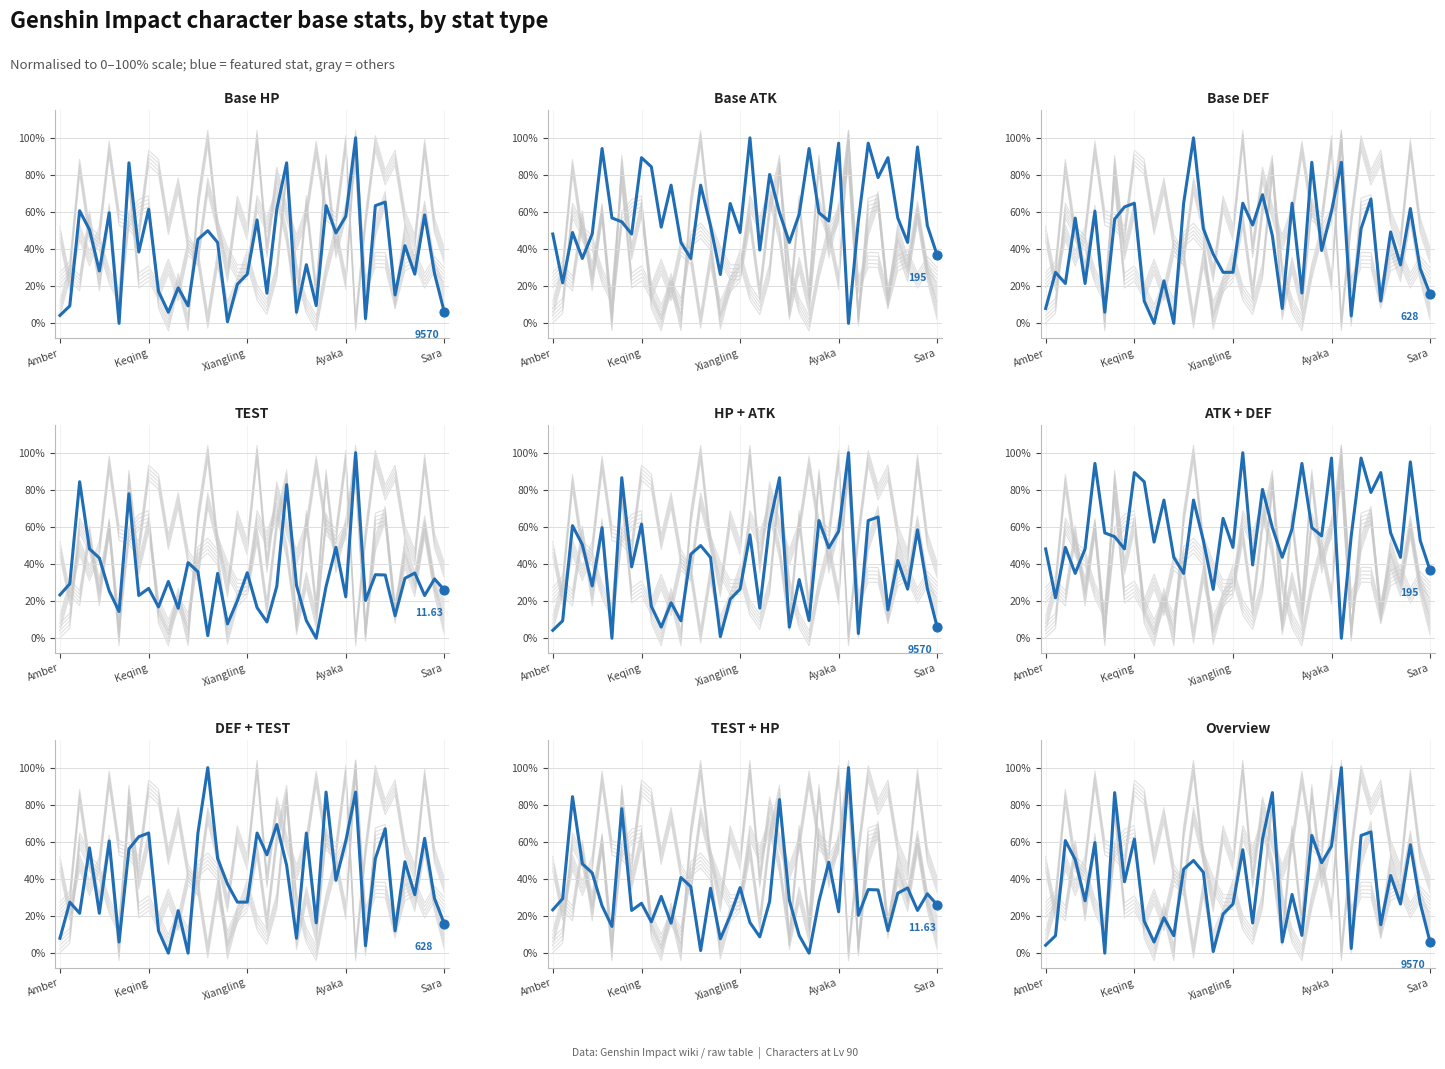

What are all the series names shown in the legend?

Base HP, Base ATK, Base DEF, TEST